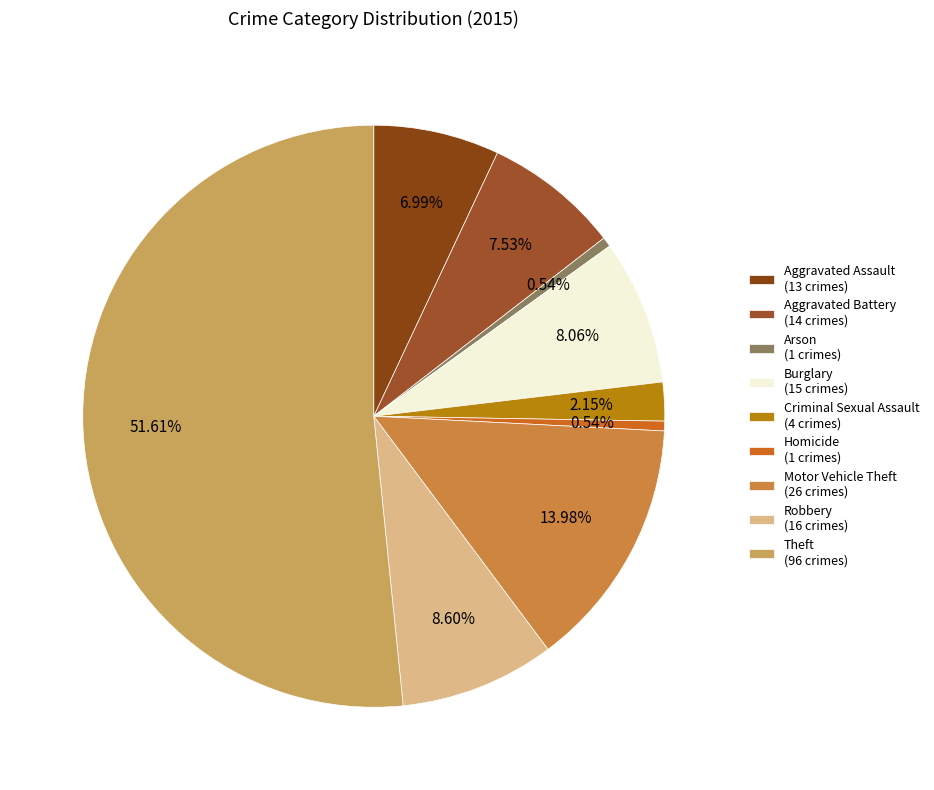

What percentage is the Homicide slice, to the nearest percent?

1%